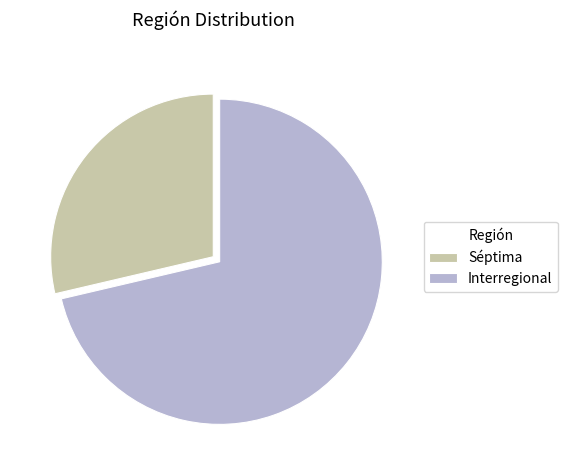

The Séptima slice represents 29% of the pie. True or false?

True